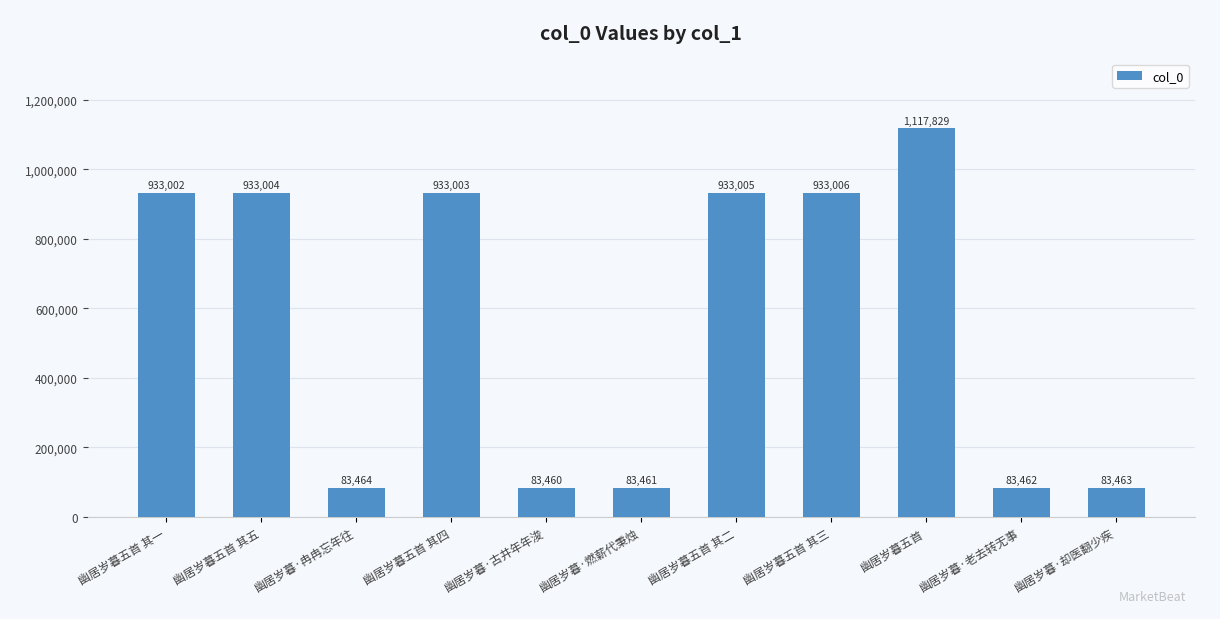

The value at 幽居岁暮五首 is 1117829. True or false?

True